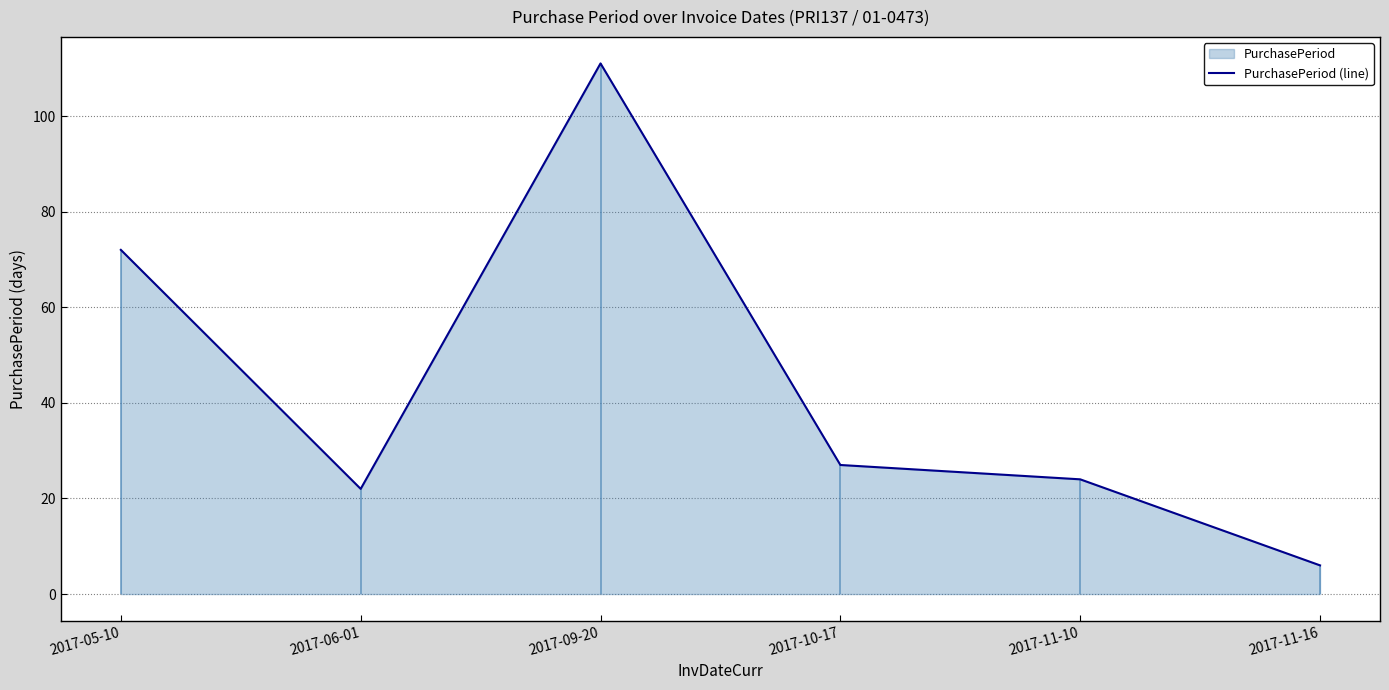

What is the label of the 5th point from the right?

2017-06-01